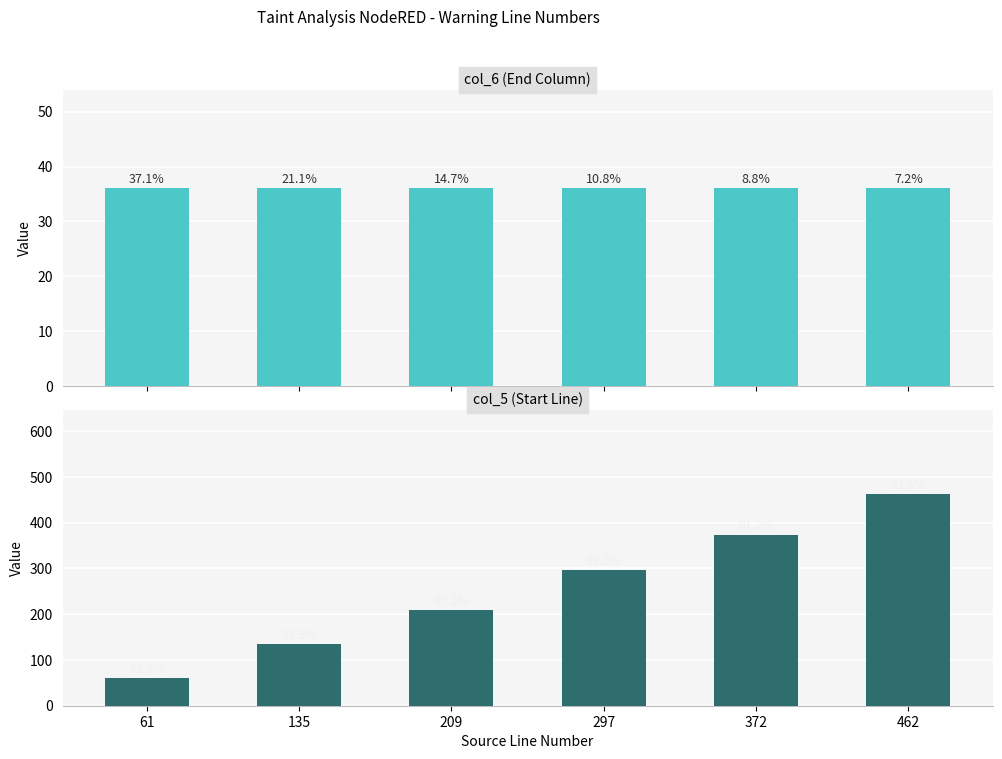

At how many categories does at least one series exceed 132?

5